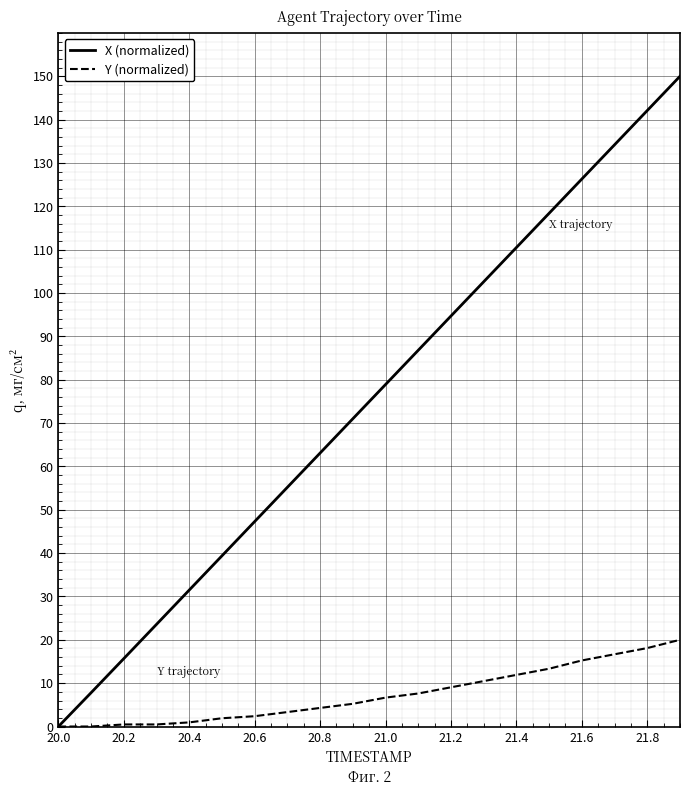

What is the greatest value displayed?

150.0